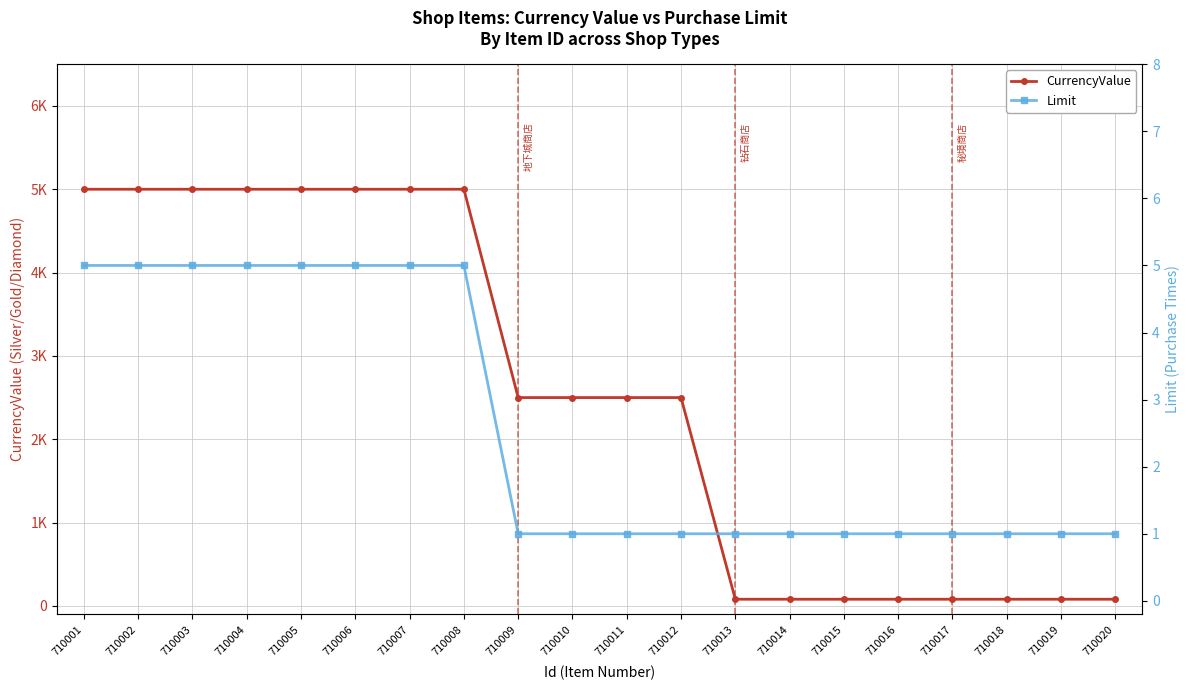

How many values in the Limit series exceed 1?

8